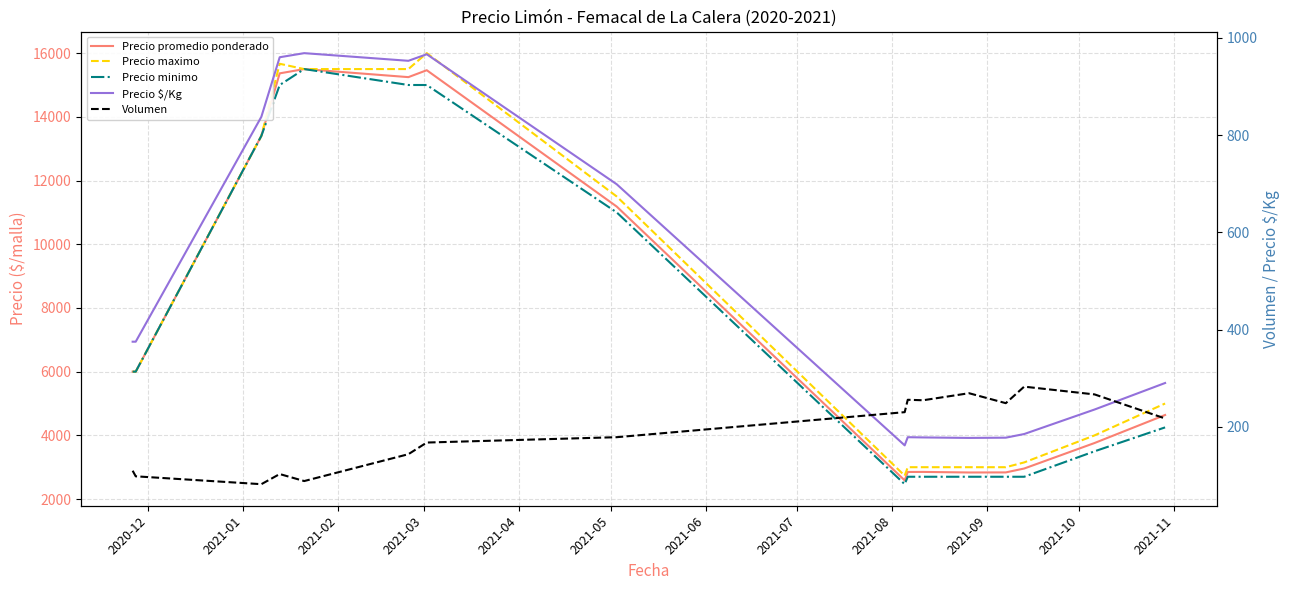

What is the smallest value displayed?

81.8